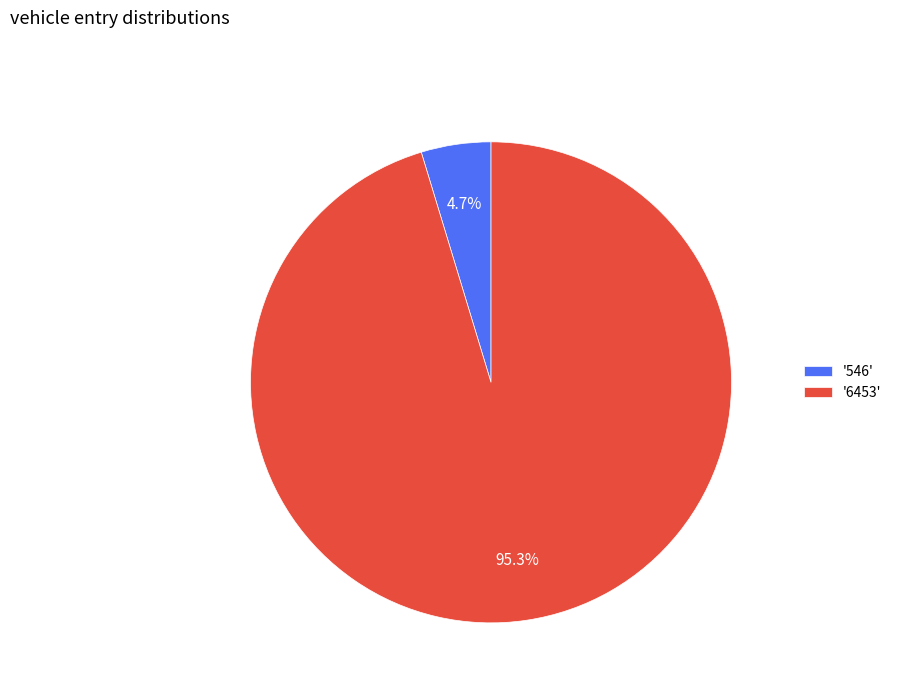

How much of the chart is everything except '546'?

95.3%